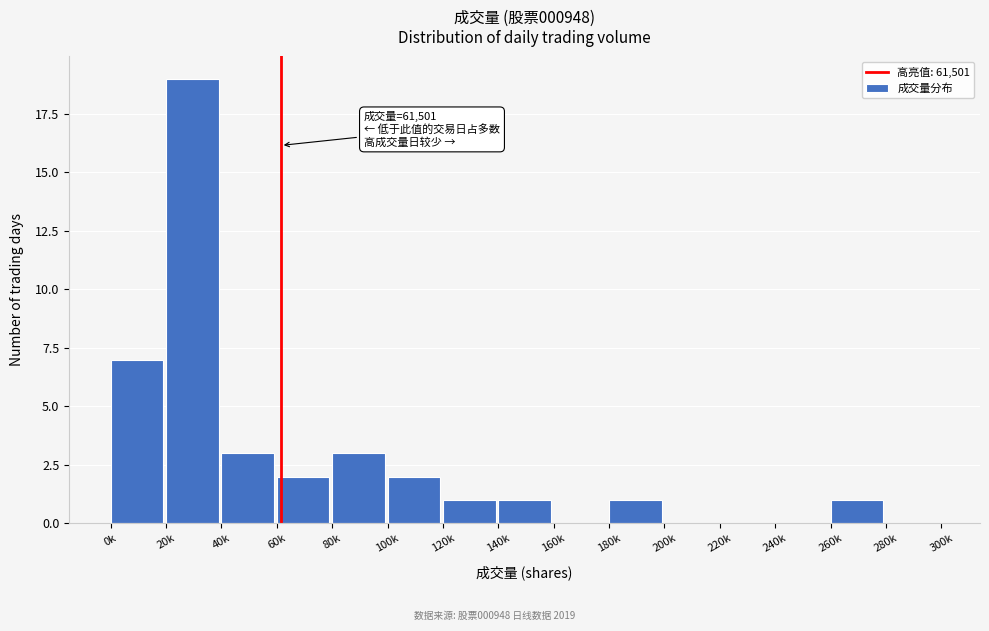

Reading left to right, transcribe all the data shown in this chart.

0k=7	20k=19	40k=3	60k=2	80k=3	100k=2	120k=1	140k=1	160k=0	180k=1	200k=0	220k=0	240k=0	260k=1	280k=0